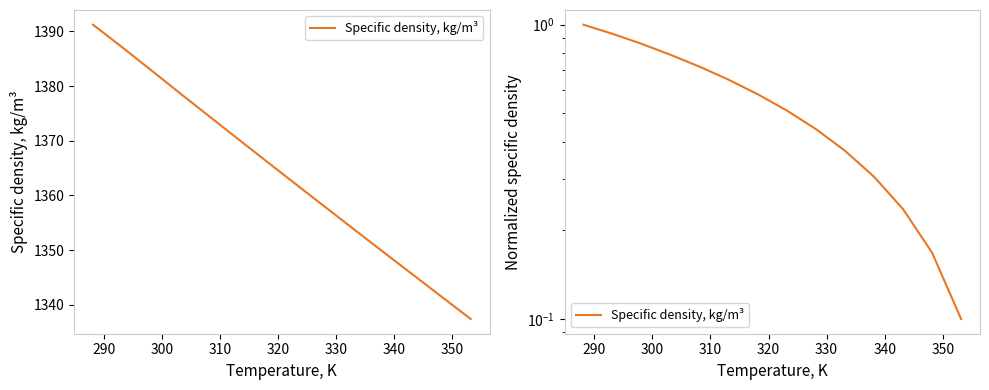

What is the average value?

0.5